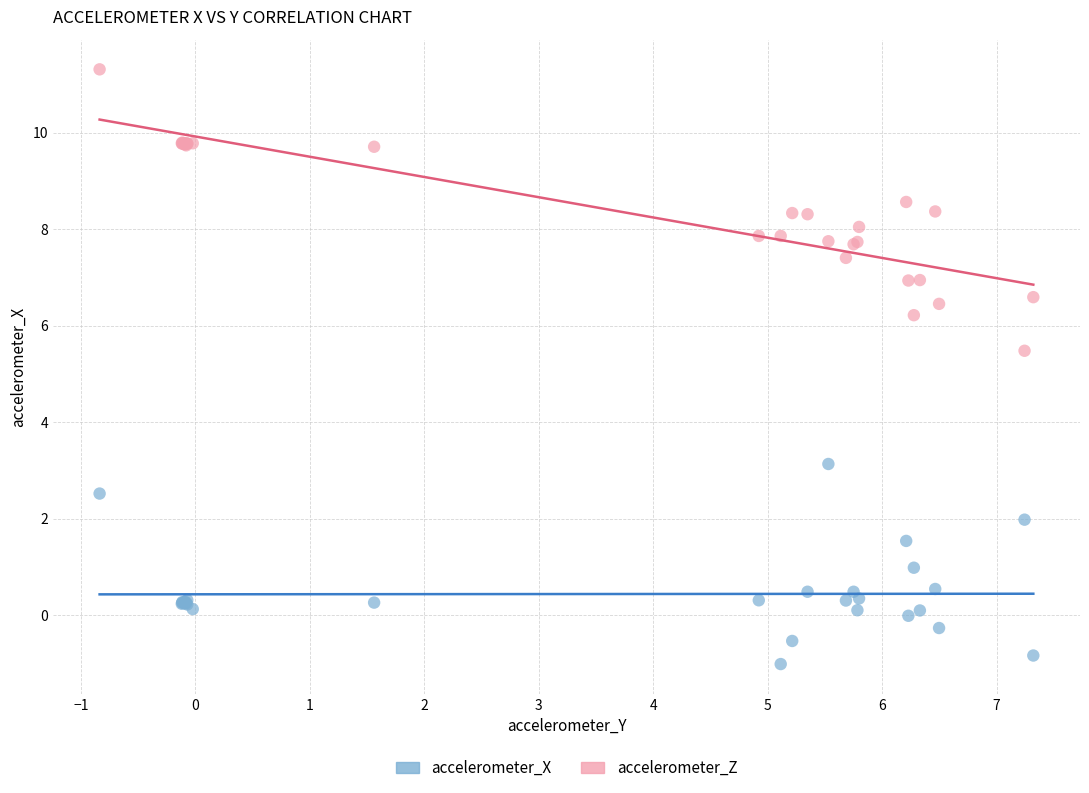

Which series contains the highest Y value?

accelerometer_Z